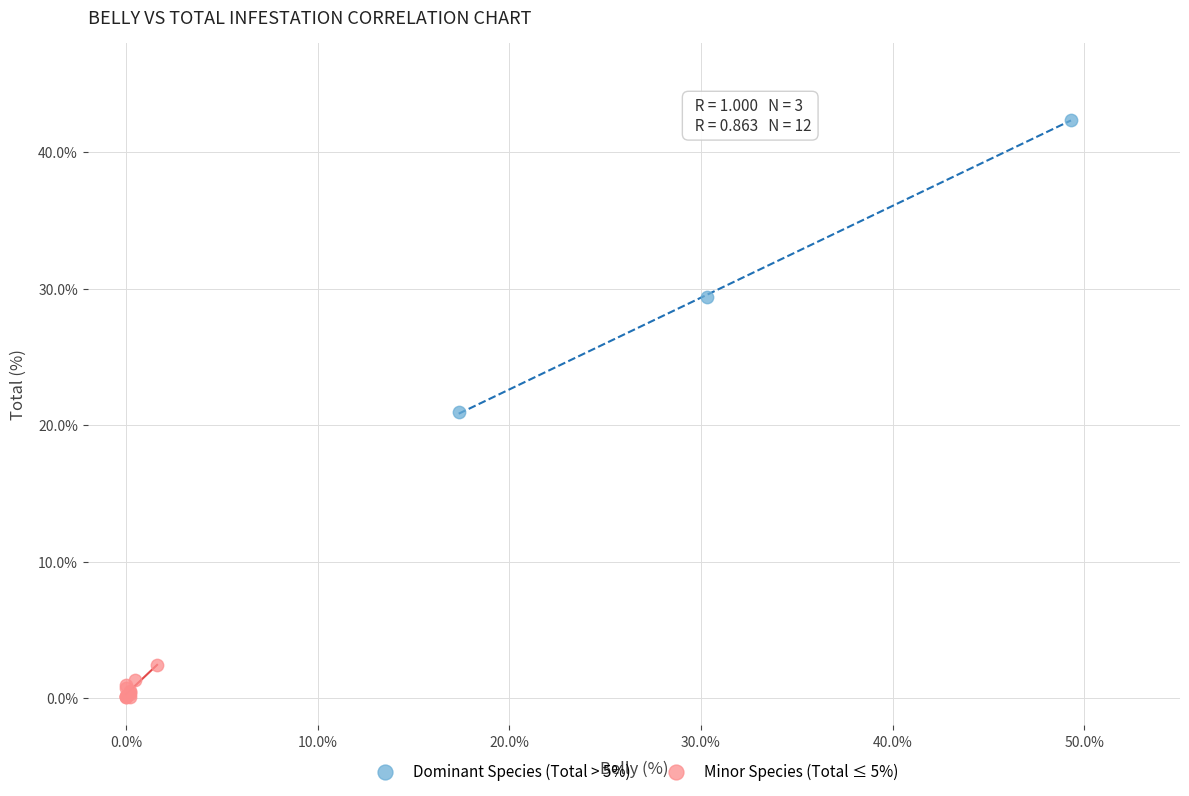

Which series contains the highest Y value?

Dominant Species (Total > 5%)